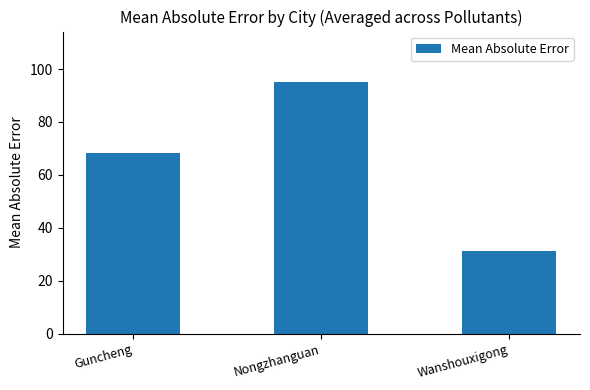

How many categories are shown in the chart?

3